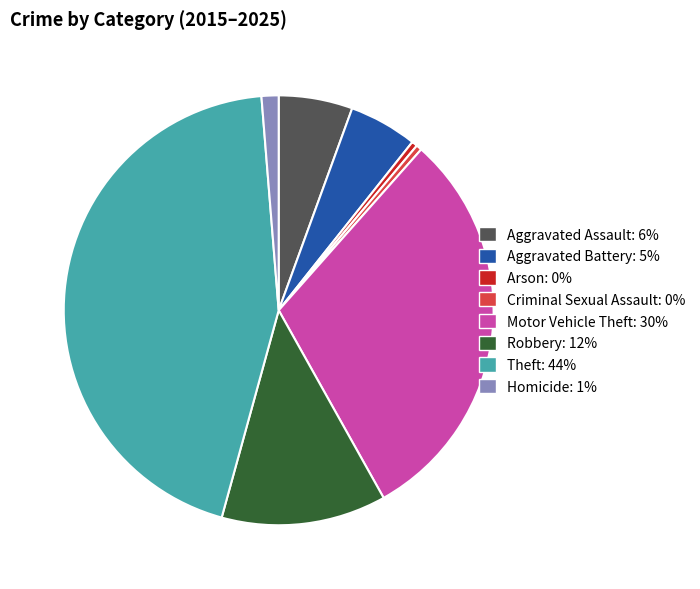

Combined, do Aggravated Battery and Arson account for over 50%?

No